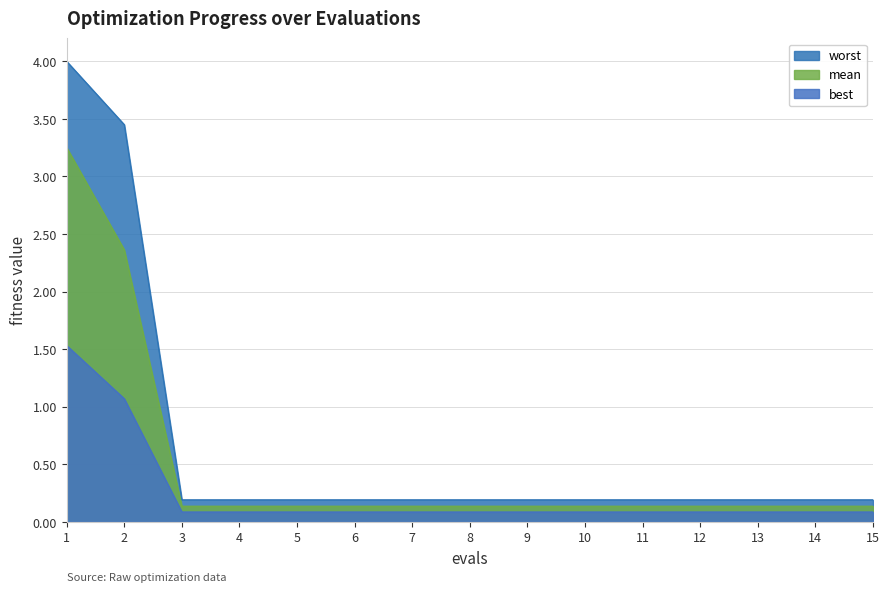

List the series in order of their peak value, highest first.

worst, mean, best